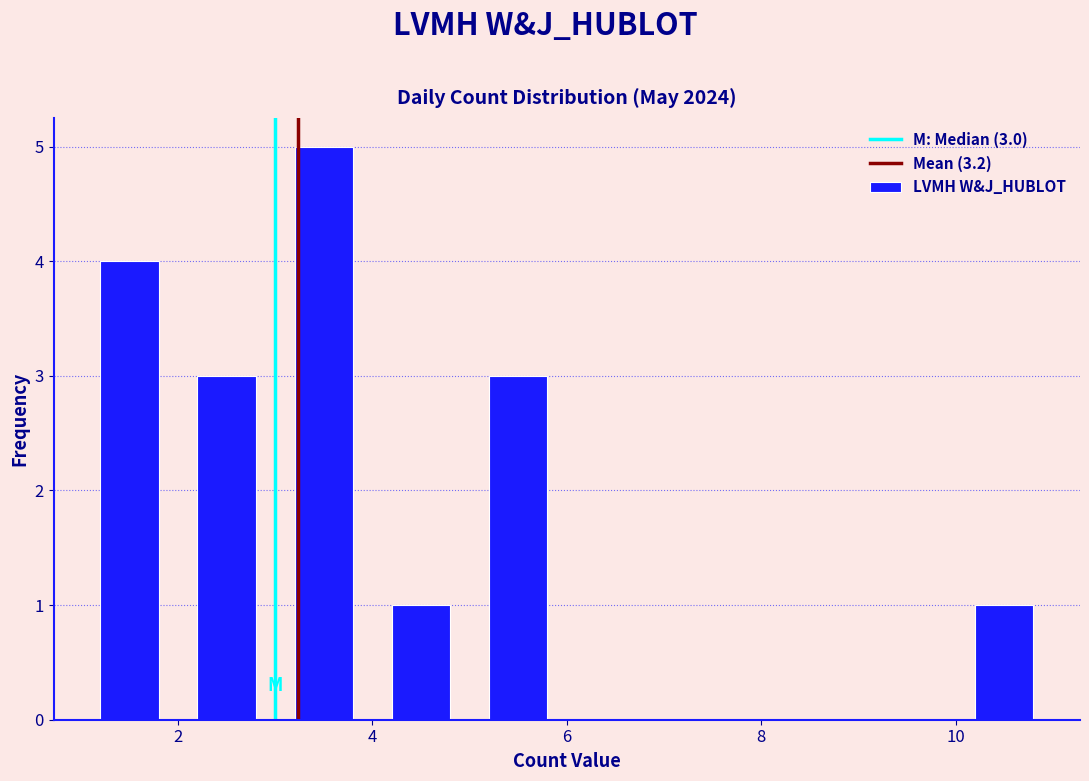

Over which range of the x-axis is the bar tallest?

3 to 4